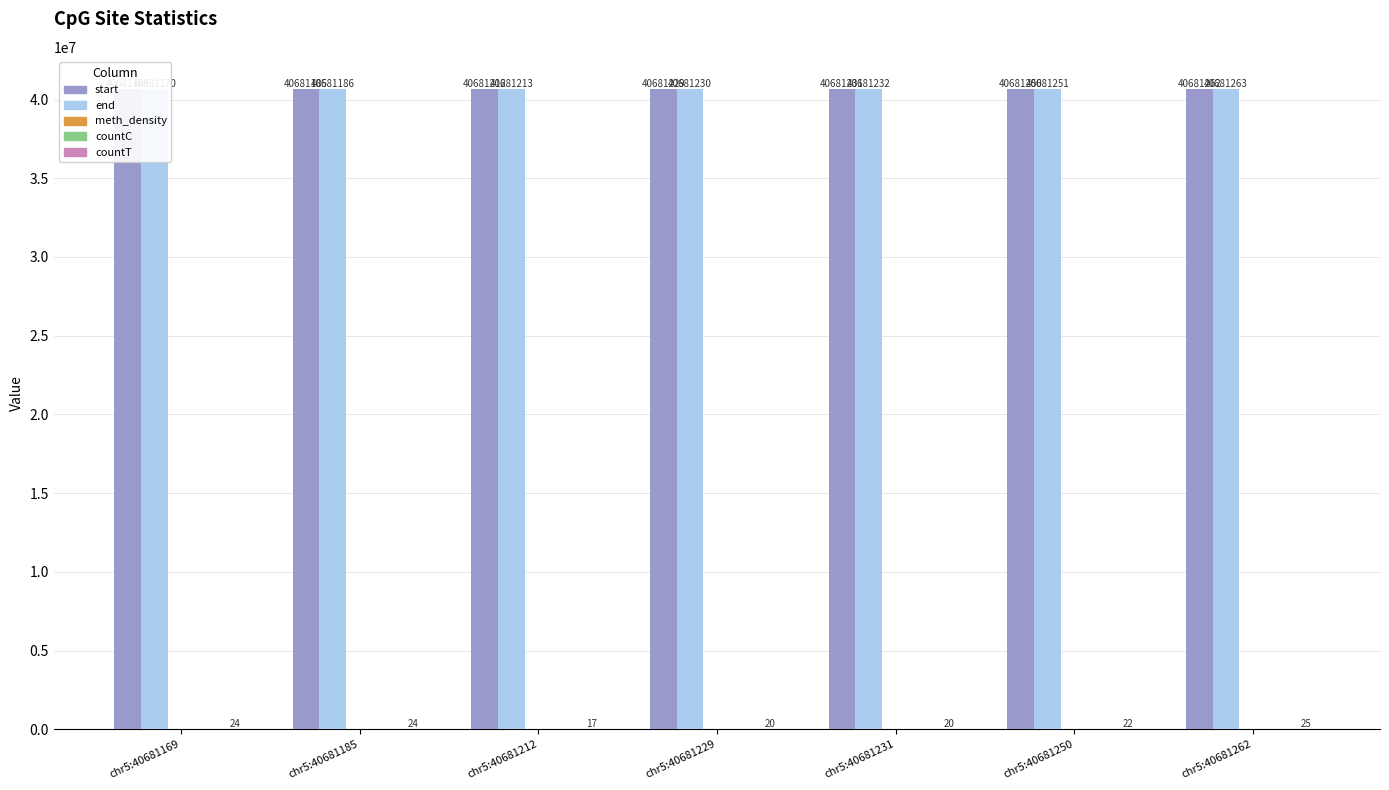

What is the sum of all end values?

284768545